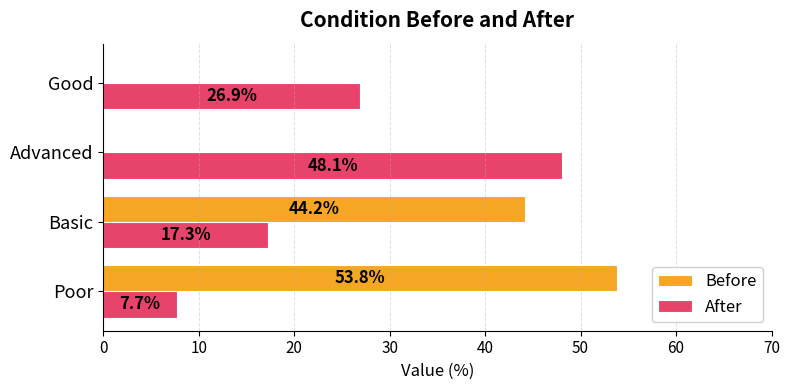

Between Advanced and Good, which series saw the biggest shift?

After